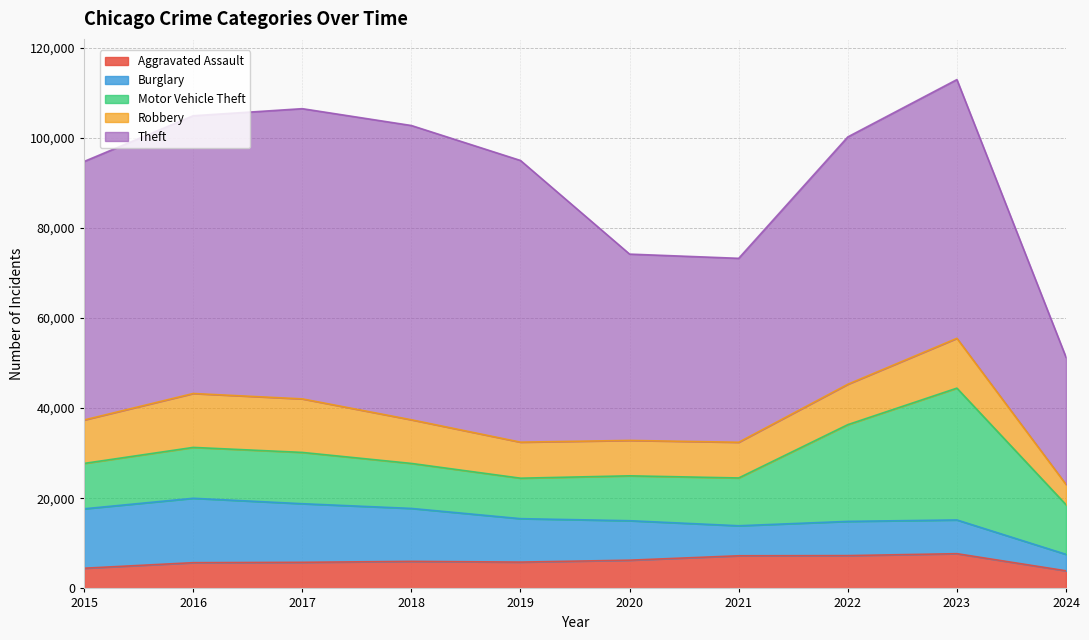

Read the Burglary value at 2015, to the nearest 10.

13180